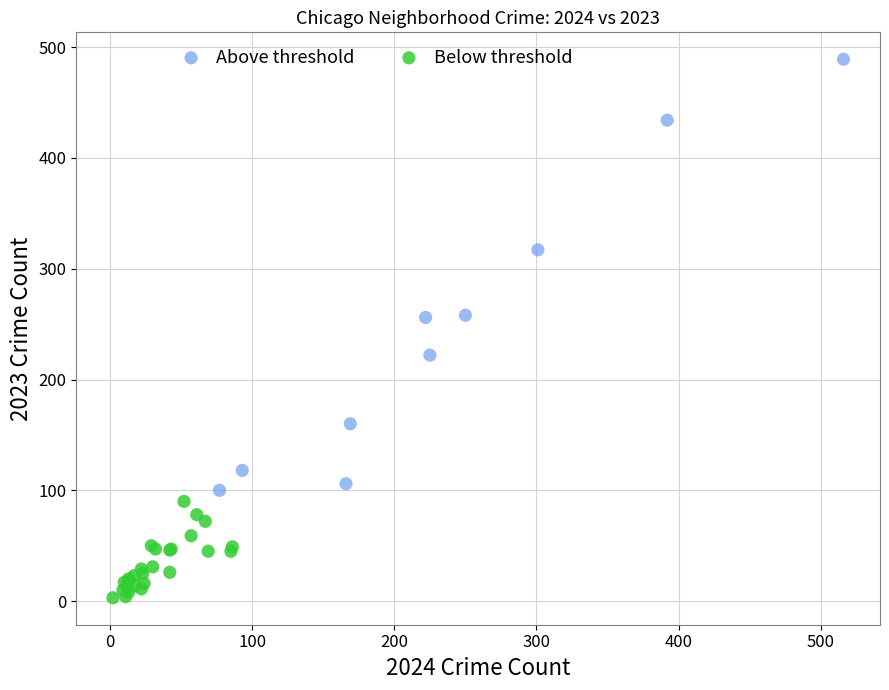

Which series reaches the minimum Y coordinate?

Below threshold